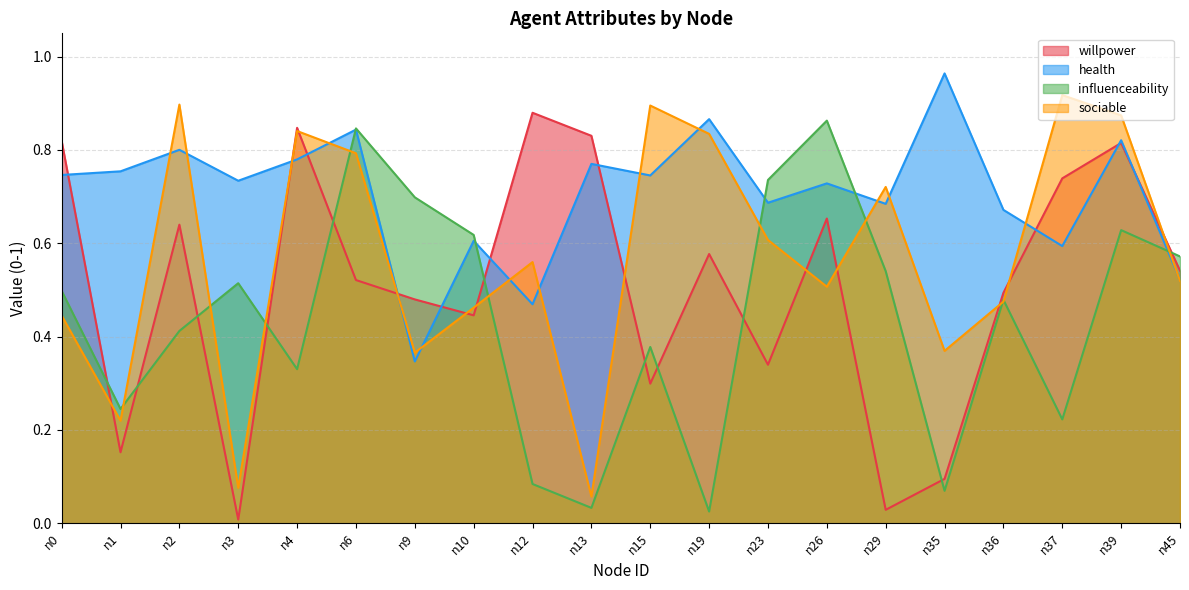

Which series has the largest range (max minus min)?

willpower